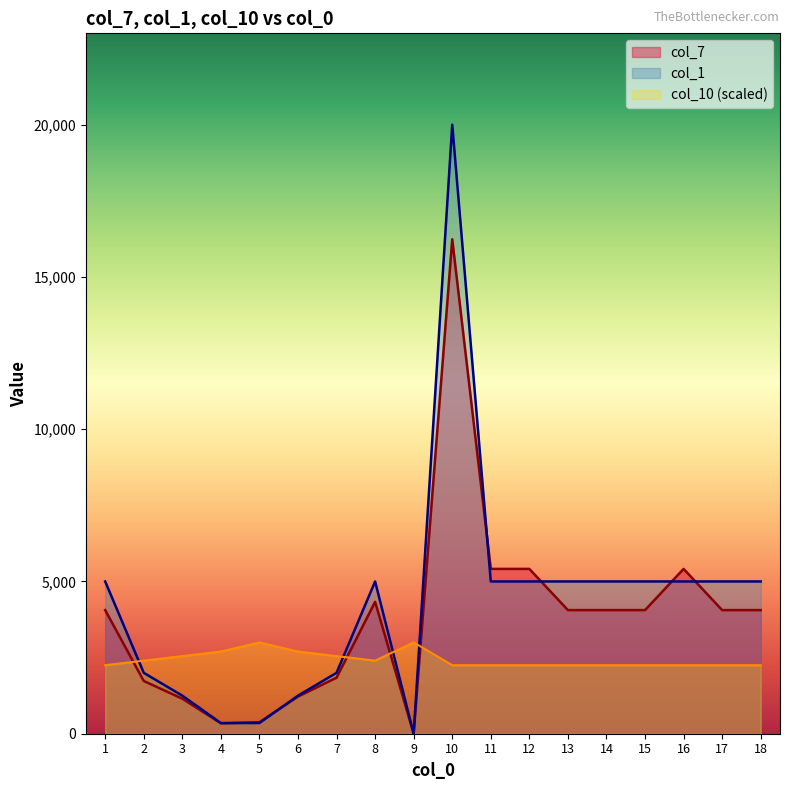

Which series ends up on top after the final intersection of col_10 and col_1?

col_1